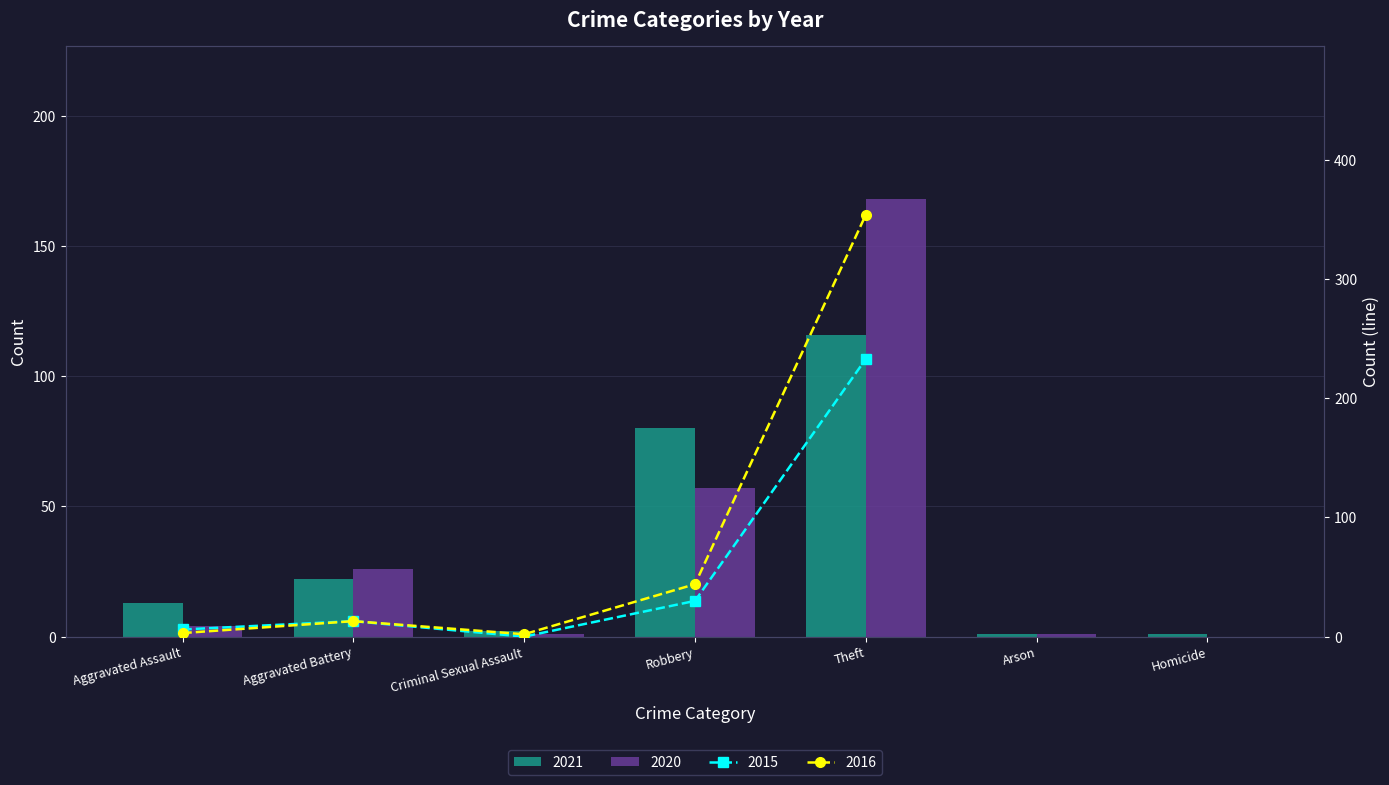

How many data points in 2020 are above 4?

3